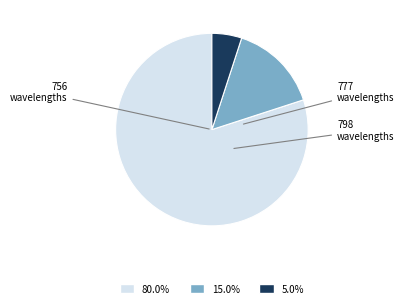

Is there a majority slice in this chart?

Yes